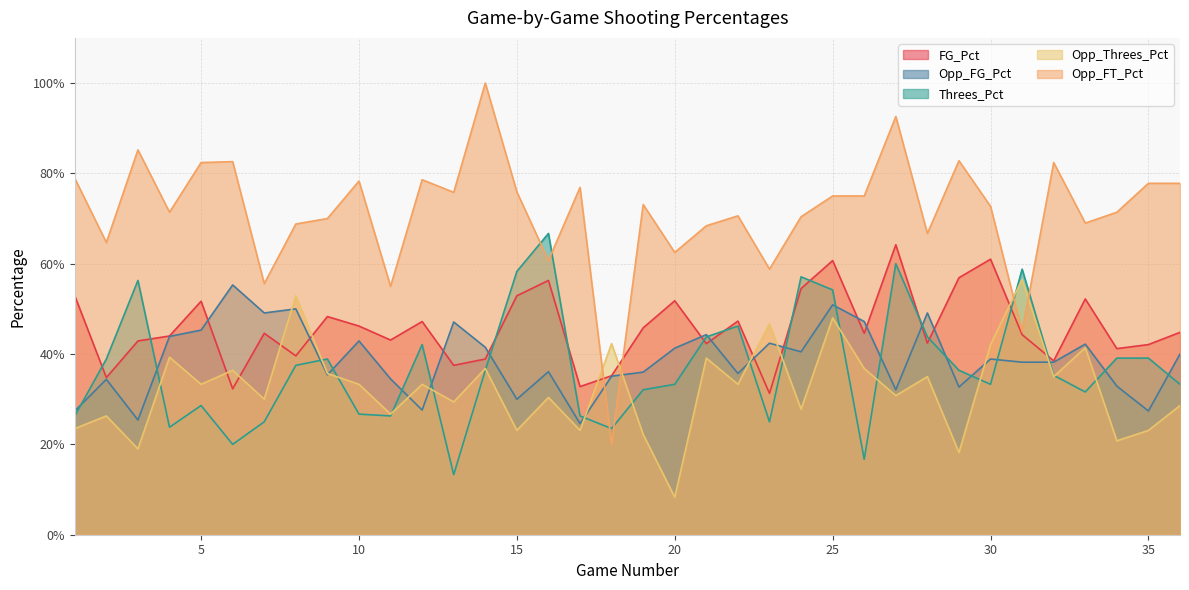

Does the chart have visible grid lines?

Yes